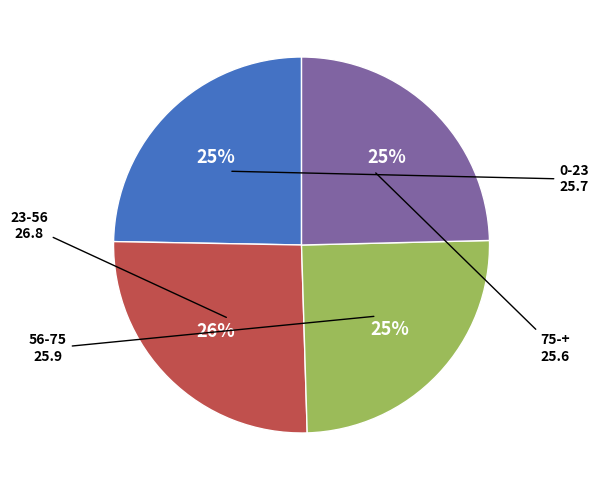

To the nearest percent, what is the average slice percentage?

25%